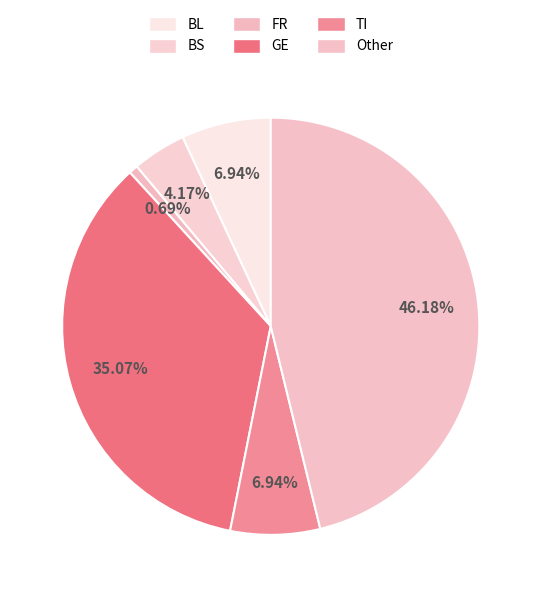

How many segments does this pie chart have?

6